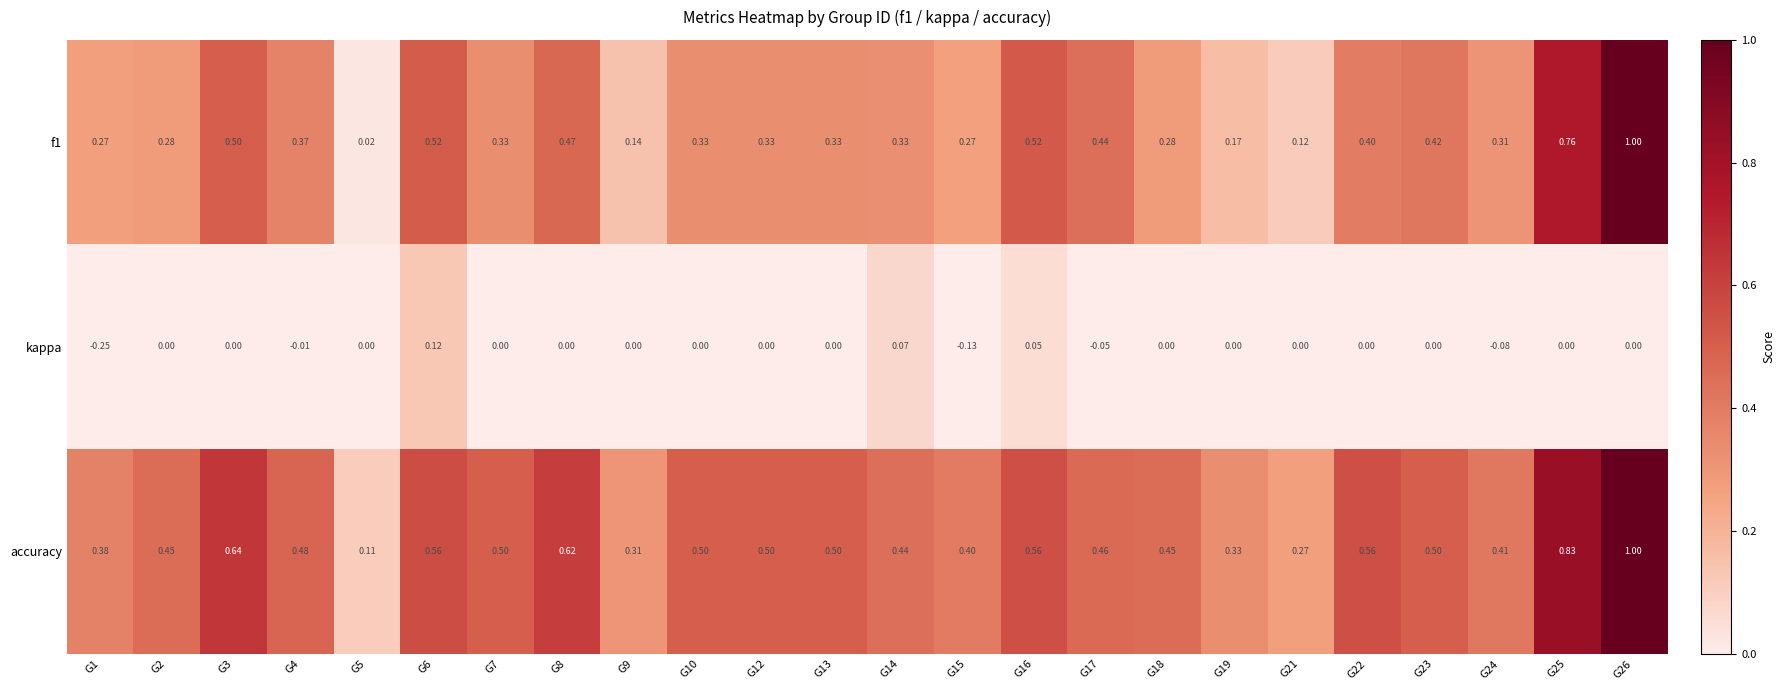

Which series has the largest total across all categories?

accuracy